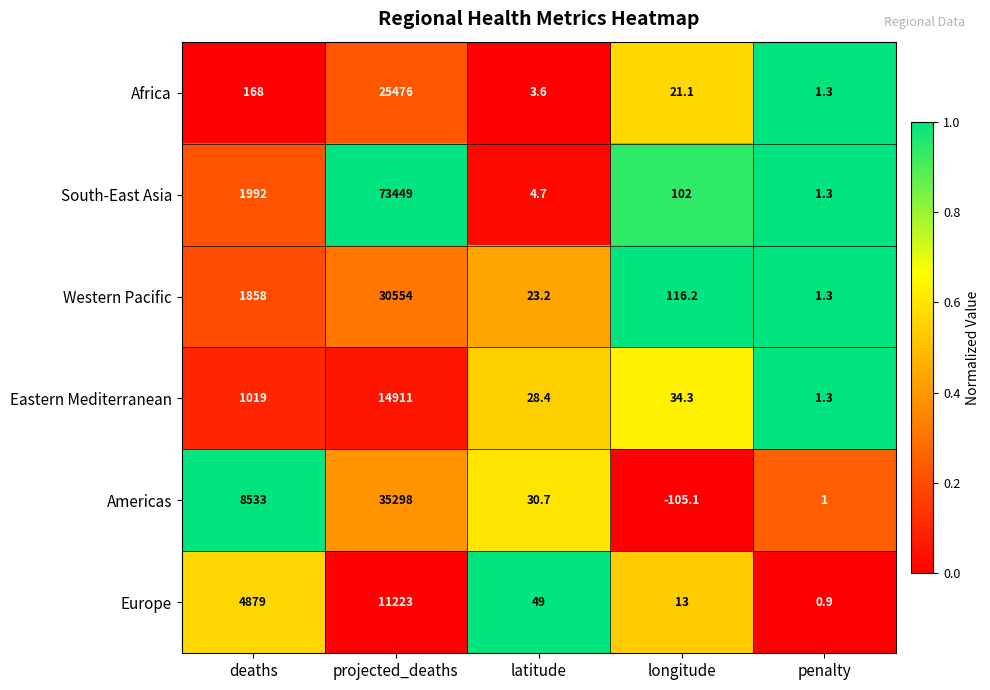

How many categories are shown in the chart?

5